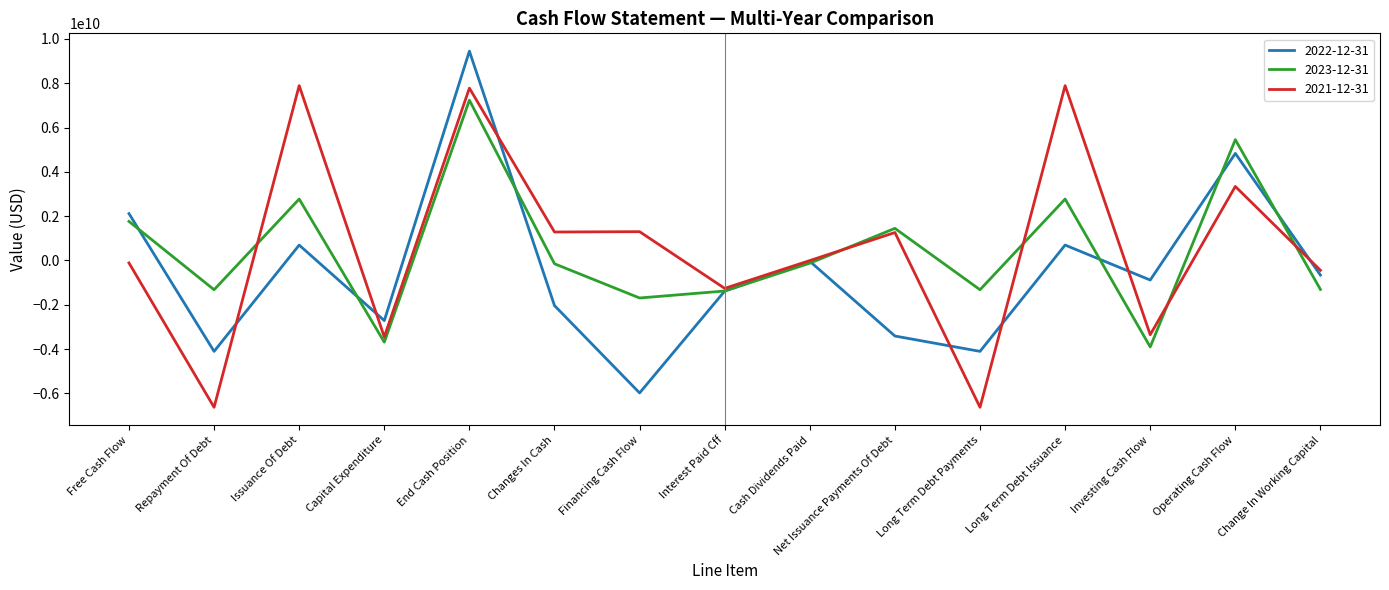

True or false: 2022-12-31 has a value of -5983722000 at Financing Cash Flow.

True